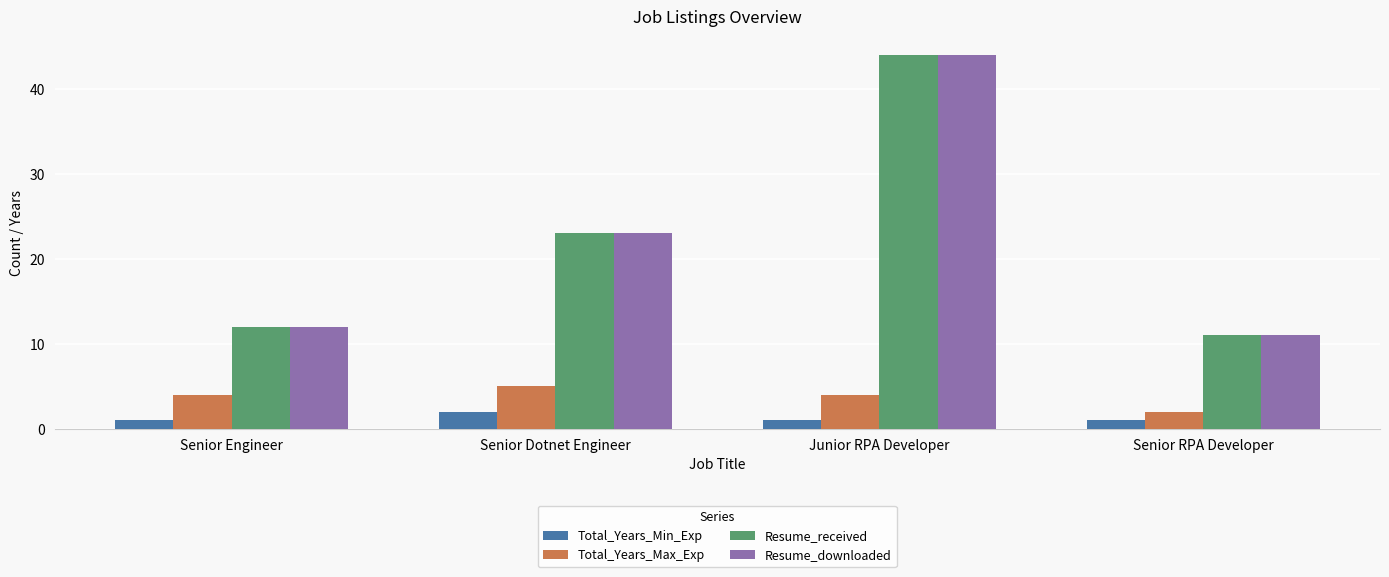

Is it true that Total_Years_Min_Exp equals 2 at Senior Dotnet Engineer?

True